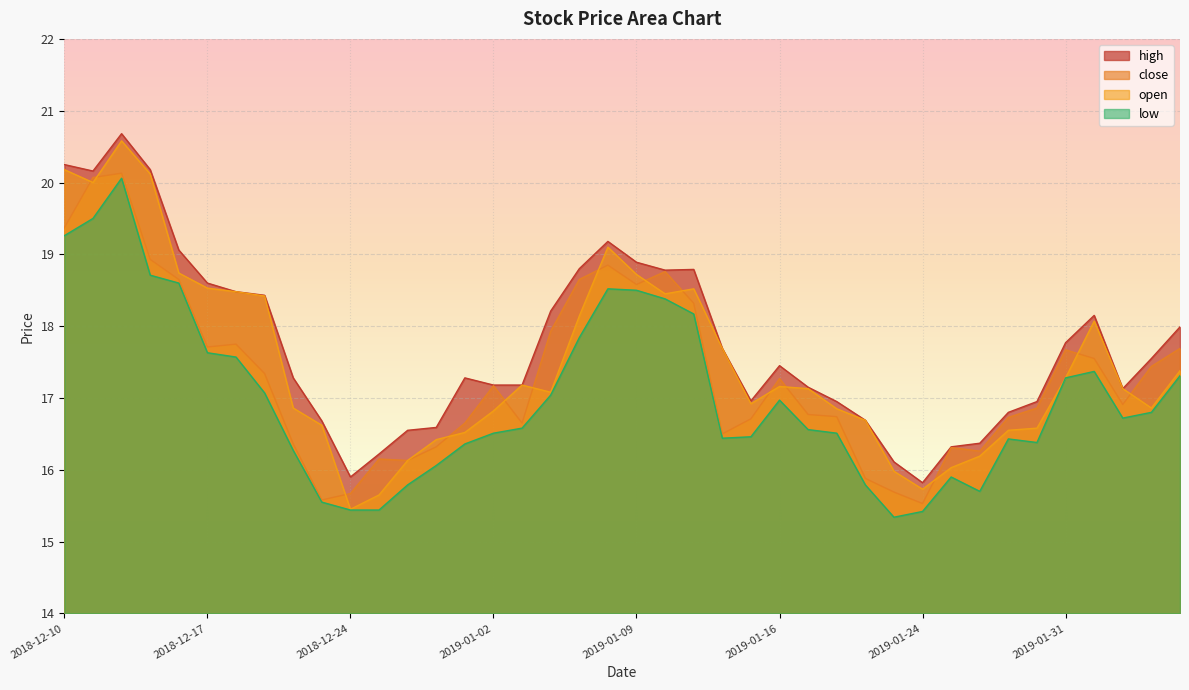

Reading left to right, extract all data points from this chart.

high: 2018-12-10=20.2	2018-12-11=20.2	2018-12-12=20.7	2018-12-13=20.2	2018-12-14=19.1	2018-12-17=18.6	2018-12-18=18.5	2018-12-19=18.4	2018-12-20=17.3	2018-12-21=16.7	2018-12-24=15.9	2018-12-26=16.2	2018-12-27=16.6	2018-12-28=16.6	2018-12-31=17.3	2019-01-02=17.2	2019-01-03=17.2	2019-01-04=18.2	2019-01-07=18.8	2019-01-08=19.2	2019-01-09=18.9	2019-01-10=18.8	2019-01-11=18.8	2019-01-14=17.7	2019-01-15=17.0	2019-01-16=17.4	2019-01-17=17.1	2019-01-18=16.9	2019-01-22=16.7	2019-01-23=16.1	2019-01-24=15.8	2019-01-25=16.3	2019-01-28=16.4	2019-01-29=16.8	2019-01-30=16.9	2019-01-31=17.8	2019-02-01=18.1	2019-02-04=17.1	2019-02-05=17.6	2019-02-06=18.0
close: 2018-12-10=19.4	2018-12-11=20.1	2018-12-12=20.1	2018-12-13=18.9	2018-12-14=18.6	2018-12-17=17.7	2018-12-18=17.8	2018-12-19=17.3	2018-12-20=16.4	2018-12-21=15.6	2018-12-24=15.7	2018-12-26=16.1	2018-12-27=16.1	2018-12-28=16.3	2018-12-31=16.6	2019-01-02=17.2	2019-01-03=16.6	2019-01-04=17.9	2019-01-07=18.6	2019-01-08=18.9	2019-01-09=18.6	2019-01-10=18.8	2019-01-11=18.3	2019-01-14=16.5	2019-01-15=16.7	2019-01-16=17.3	2019-01-17=16.8	2019-01-18=16.7	2019-01-22=15.9	2019-01-23=15.7	2019-01-24=15.5	2019-01-25=16.3	2019-01-28=16.3	2019-01-29=16.7	2019-01-30=16.9	2019-01-31=17.7	2019-02-01=17.6	2019-02-04=16.9	2019-02-05=17.4	2019-02-06=17.7
open: 2018-12-10=20.2	2018-12-11=20.0	2018-12-12=20.6	2018-12-13=20.1	2018-12-14=18.7	2018-12-17=18.5	2018-12-18=18.5	2018-12-19=18.4	2018-12-20=16.9	2018-12-21=16.6	2018-12-24=15.4	2018-12-26=15.7	2018-12-27=16.1	2018-12-28=16.4	2018-12-31=16.5	2019-01-02=16.8	2019-01-03=17.2	2019-01-04=17.1	2019-01-07=18.1	2019-01-08=19.1	2019-01-09=18.7	2019-01-10=18.4	2019-01-11=18.5	2019-01-14=17.7	2019-01-15=16.9	2019-01-16=17.2	2019-01-17=17.1	2019-01-18=16.9	2019-01-22=16.7	2019-01-23=16.0	2019-01-24=15.7	2019-01-25=16.0	2019-01-28=16.2	2019-01-29=16.6	2019-01-30=16.6	2019-01-31=17.3	2019-02-01=18.1	2019-02-04=17.1	2019-02-05=16.9	2019-02-06=17.4
low: 2018-12-10=19.3	2018-12-11=19.5	2018-12-12=20.1	2018-12-13=18.7	2018-12-14=18.6	2018-12-17=17.6	2018-12-18=17.6	2018-12-19=17.1	2018-12-20=16.3	2018-12-21=15.6	2018-12-24=15.4	2018-12-26=15.4	2018-12-27=15.8	2018-12-28=16.1	2018-12-31=16.4	2019-01-02=16.5	2019-01-03=16.6	2019-01-04=17.0	2019-01-07=17.8	2019-01-08=18.5	2019-01-09=18.5	2019-01-10=18.4	2019-01-11=18.2	2019-01-14=16.4	2019-01-15=16.5	2019-01-16=17.0	2019-01-17=16.6	2019-01-18=16.5	2019-01-22=15.8	2019-01-23=15.3	2019-01-24=15.4	2019-01-25=15.9	2019-01-28=15.7	2019-01-29=16.4	2019-01-30=16.4	2019-01-31=17.3	2019-02-01=17.4	2019-02-04=16.7	2019-02-05=16.8	2019-02-06=17.3